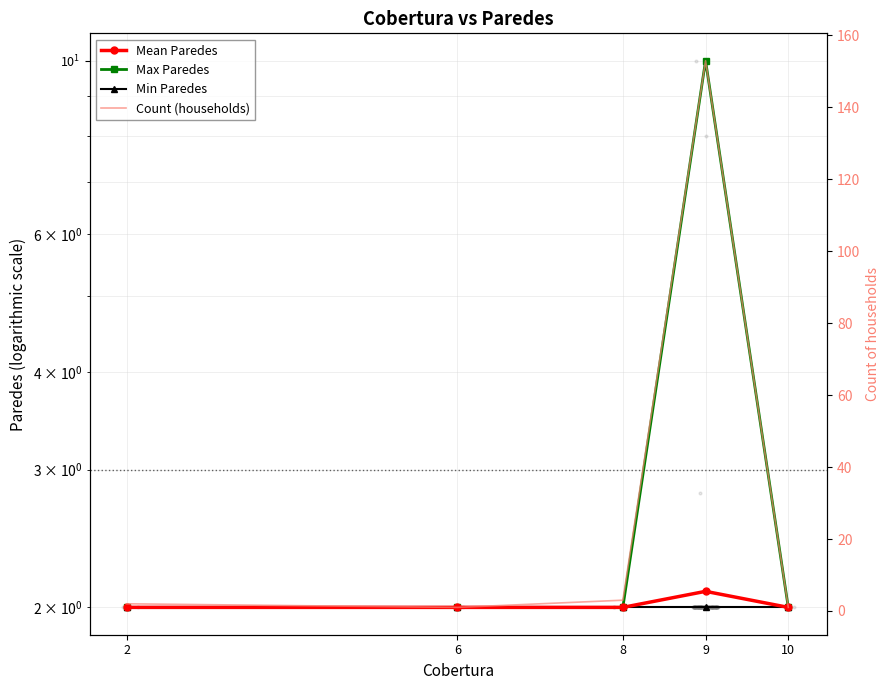

What is the value of the Mean Paredes point at the 2nd from the left?

2.0